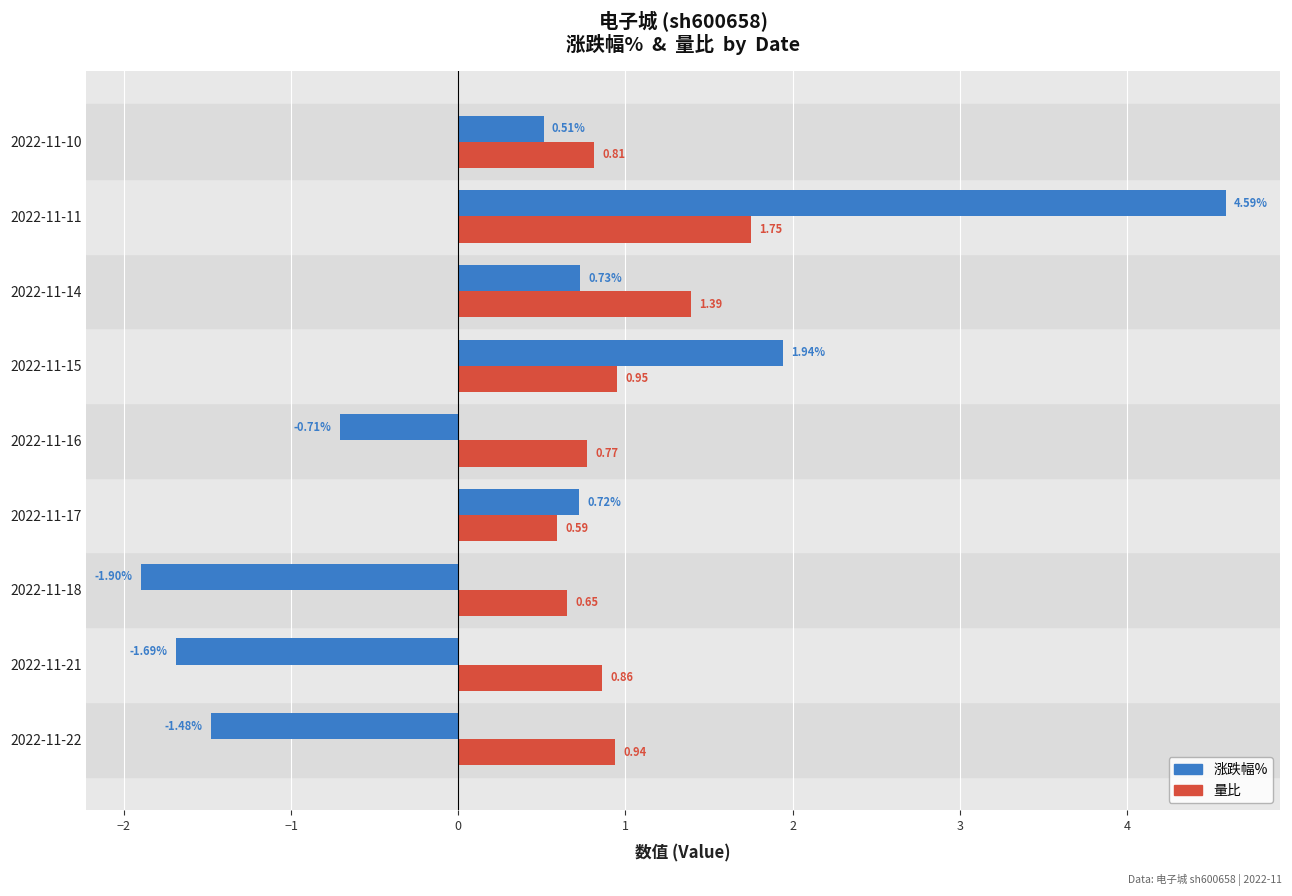

List the series in order of their peak value, highest first.

涨跌幅%, 量比